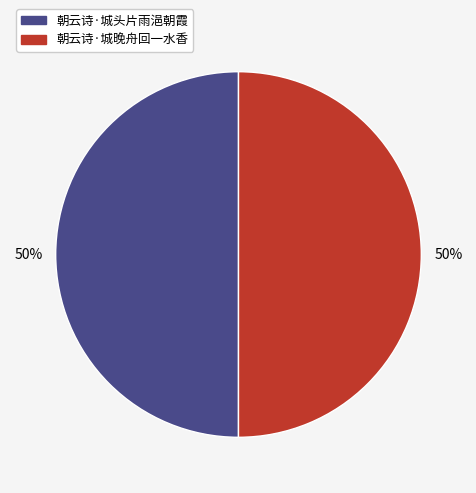

The 朝云诗·城晚舟回一水香 slice represents 39% of the pie. True or false?

False